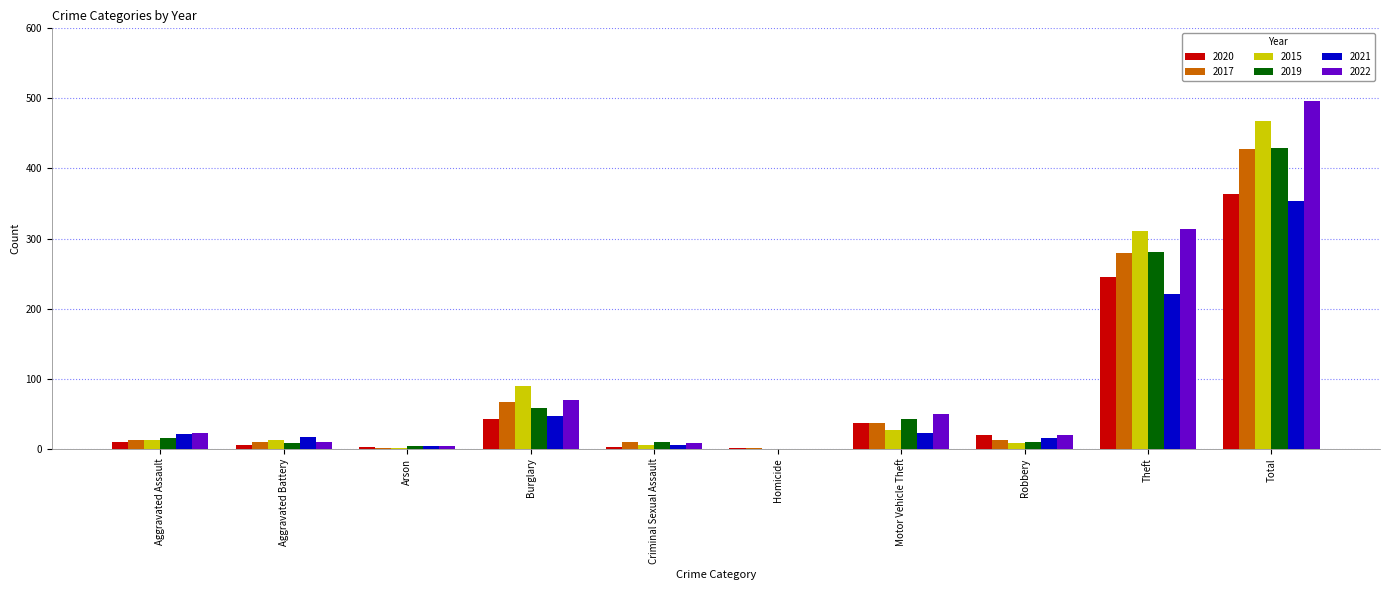

The 2019 series shows 22 at Motor Vehicle Theft. True or false?

False